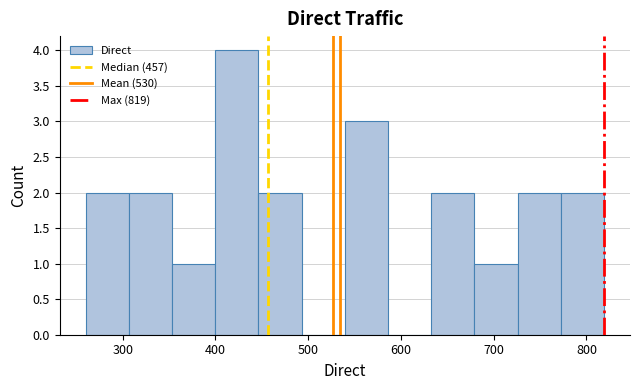

Reading left to right, list every bar in this chart as the range it spans on the x-axis followed by its height. Neither the bar edges nor the heights are printed on the chart, so give them approximately, as read against the axes.

260 to 310: 2
310 to 350: 2
350 to 400: 1
400 to 450: 4
450 to 490: 2
490 to 540: 0
540 to 590: 3
590 to 630: 0
630 to 680: 2
680 to 730: 1
730 to 770: 2
770 to 820: 2